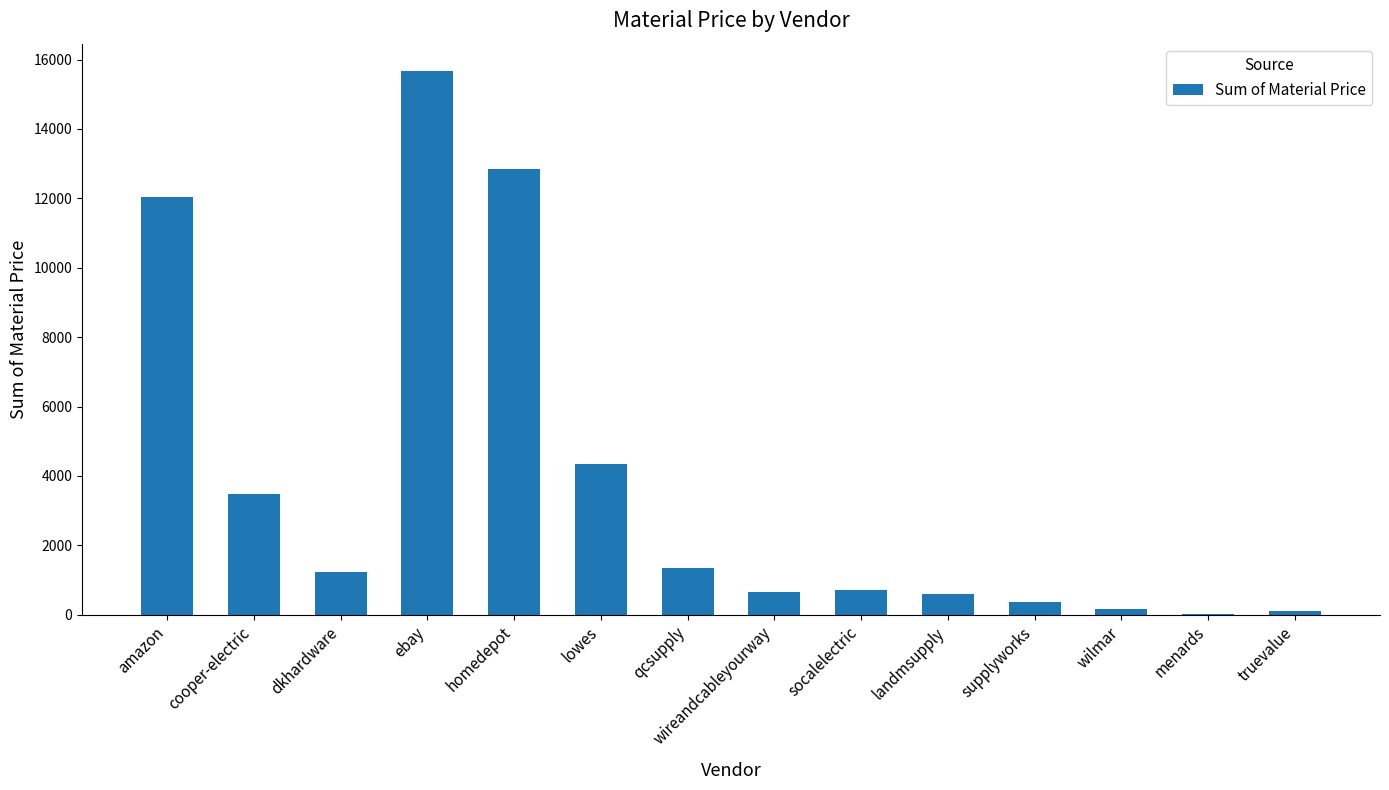

What is the sum of the values at amazon and supplyworks?

12424.2